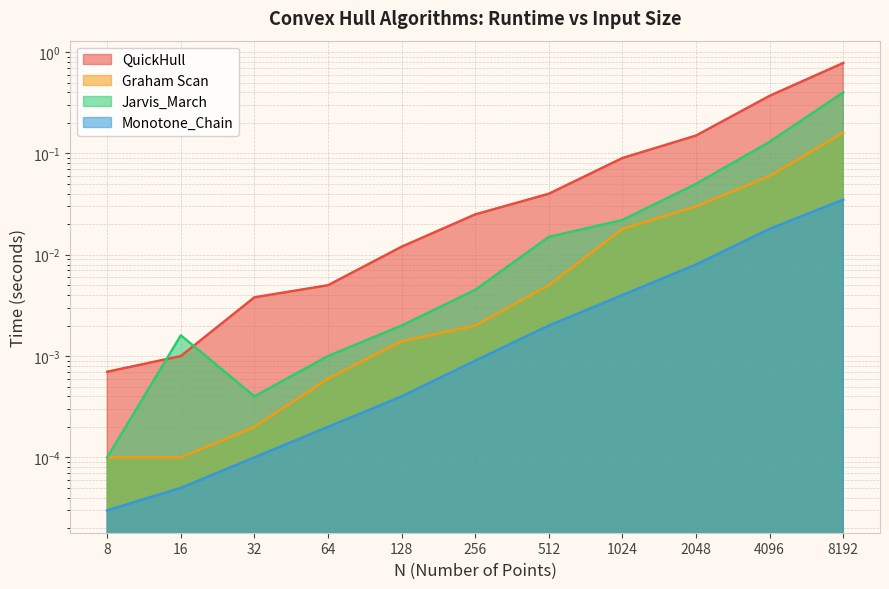

Reading left to right, transcribe all the data shown in this chart.

QuickHull: 0.0	0.0	0.0	0.0	0.0	0.0	0.0	0.1	0.1	0.4	0.8
Graham Scan: 0.0	0.0	0.0	0.0	0.0	0.0	0.0	0.0	0.0	0.1	0.2
Jarvis_March: 0.0	0.0	0.0	0.0	0.0	0.0	0.0	0.0	0.1	0.1	0.4
Monotone_Chain: 0.0	0.0	0.0	0.0	0.0	0.0	0.0	0.0	0.0	0.0	0.0